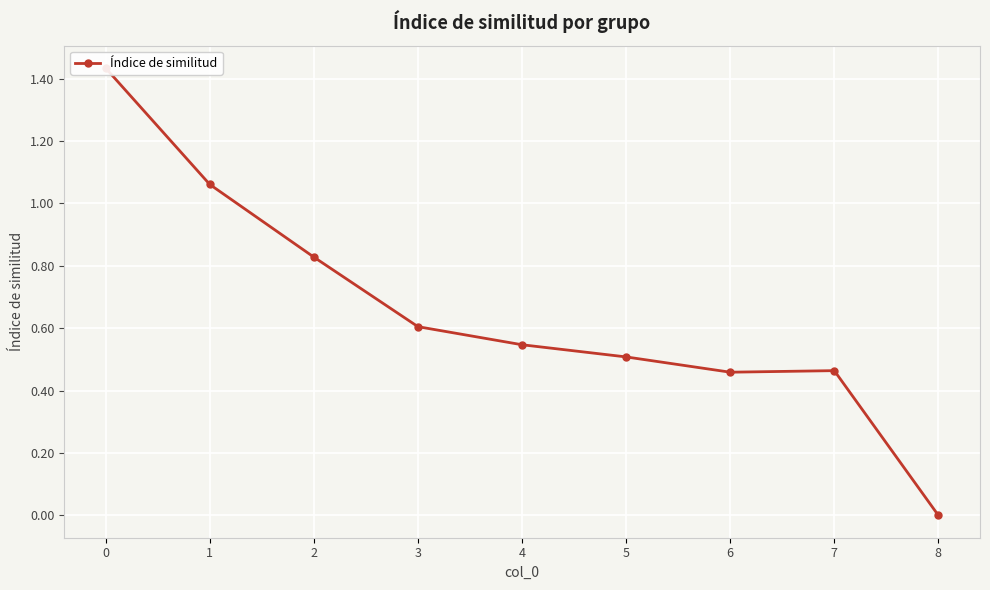

What is the change in value from 3 to 5?

-0.1